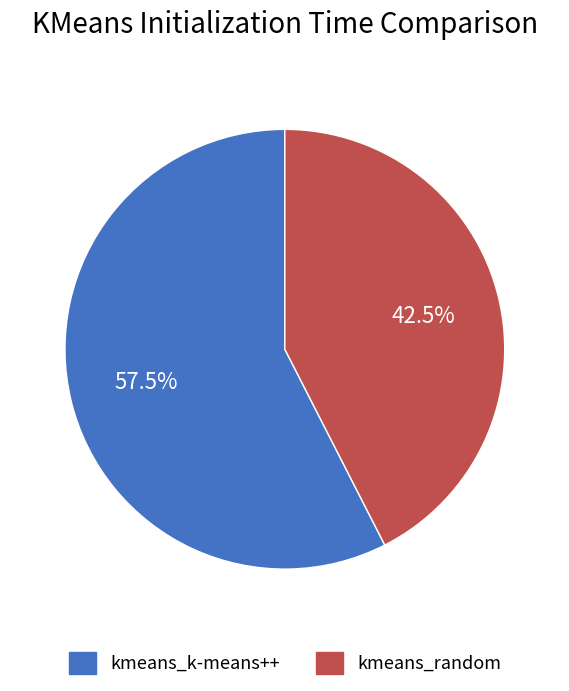

Rank the categories by value from lowest to highest.

kmeans_random, kmeans_k-means++